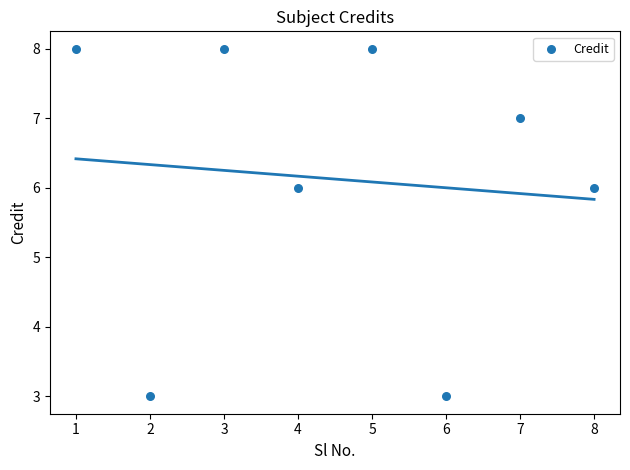

What is the range of X values (max minus min)?

7